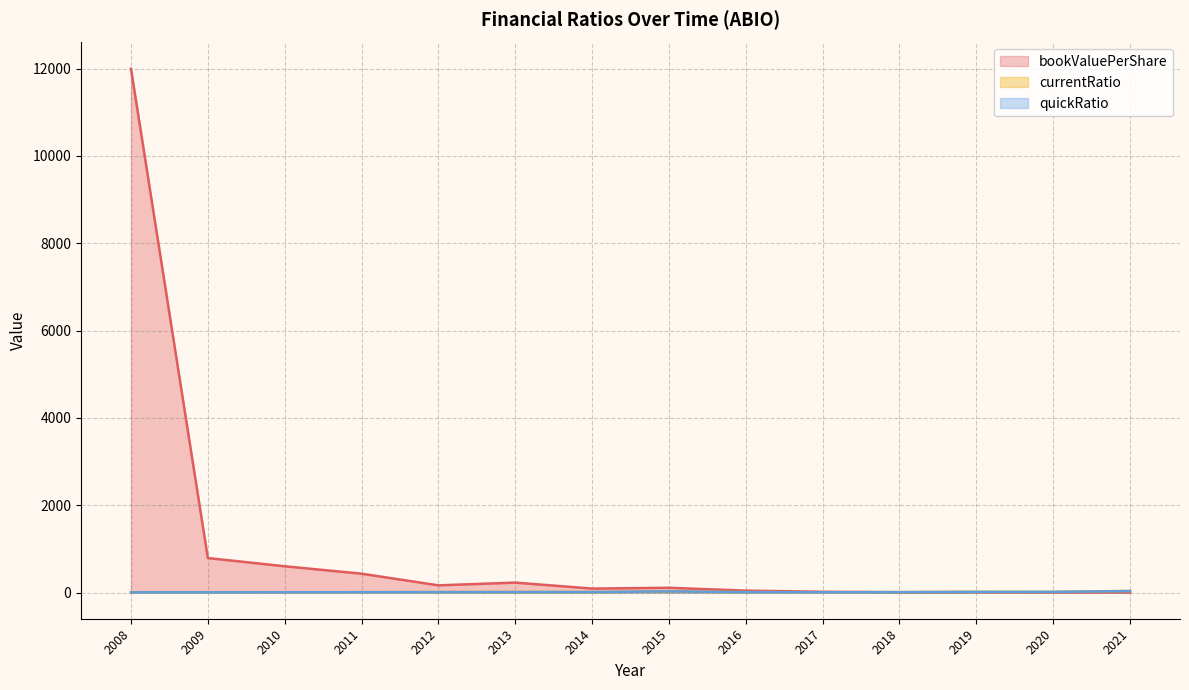

What is the minimum value for quickRatio?

4.5